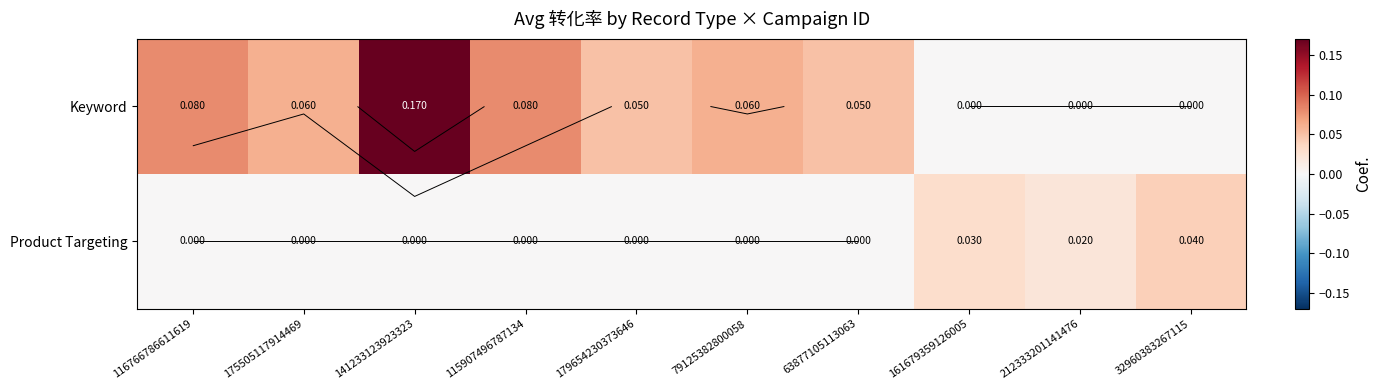

What is the difference between the highest and lowest values at 115907496787134?

0.1